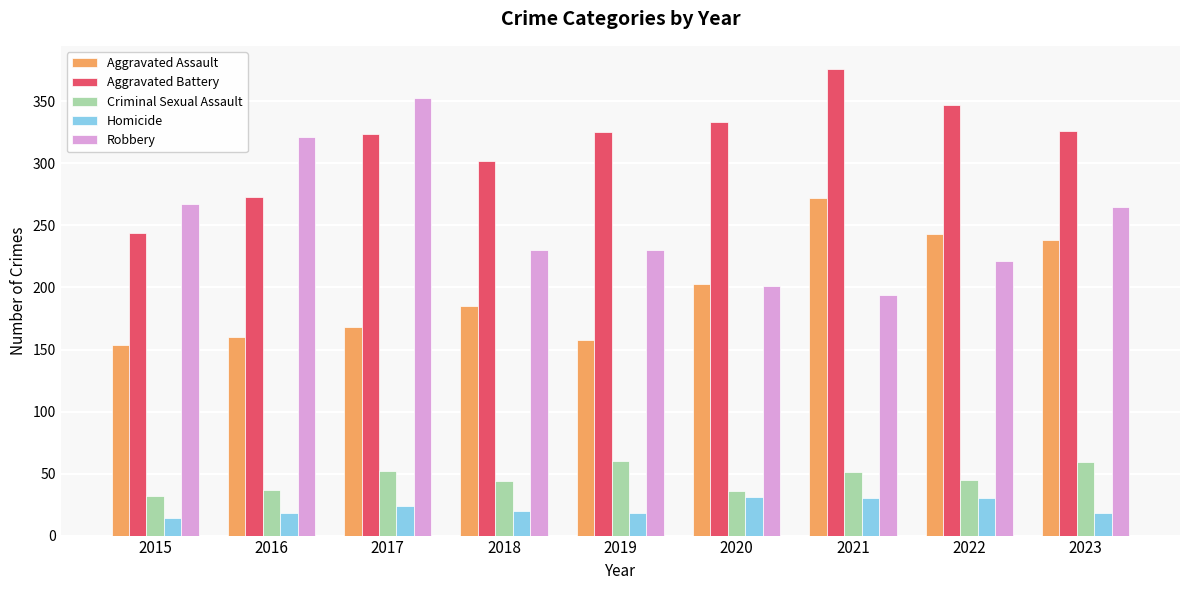

What are all the series names shown in the legend?

Aggravated Assault, Aggravated Battery, Criminal Sexual Assault, Homicide, Robbery